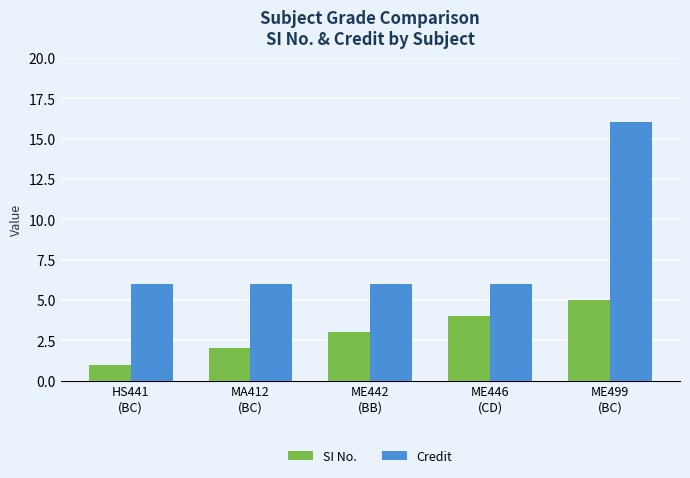

What value does the SI No. series have at ME446
(CD)?

4